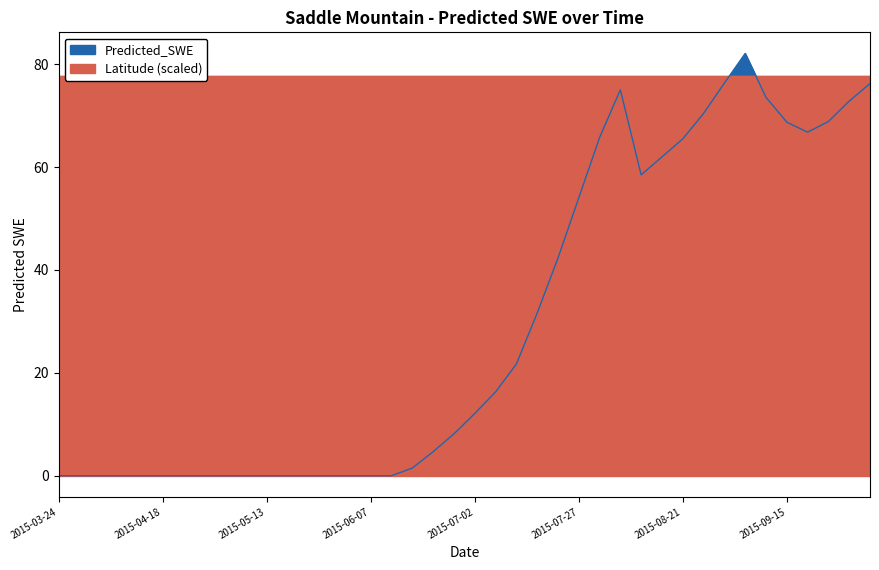

Where is the first local maximum?

2015-08-06